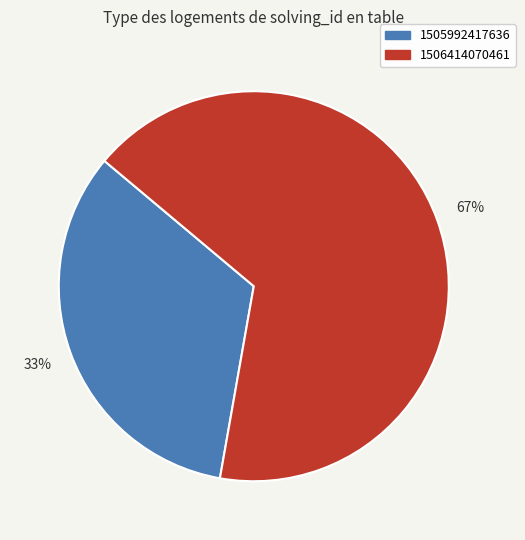

What is the ratio of the value at 1506414070461 to the value at 1505992417636?

2.0